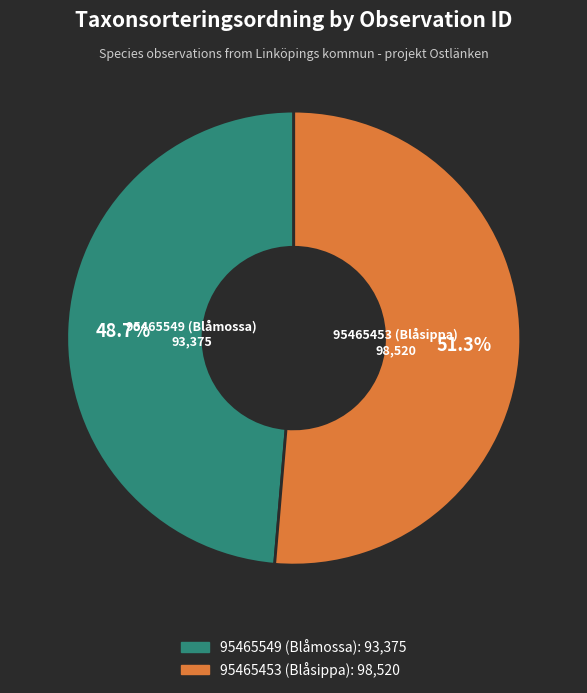

How many slices are in this pie chart?

2